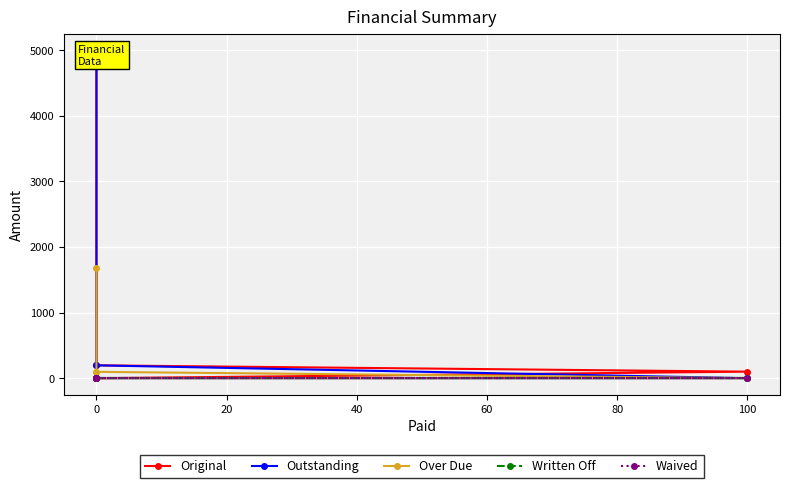

How many values in the Outstanding series exceed 196?

2